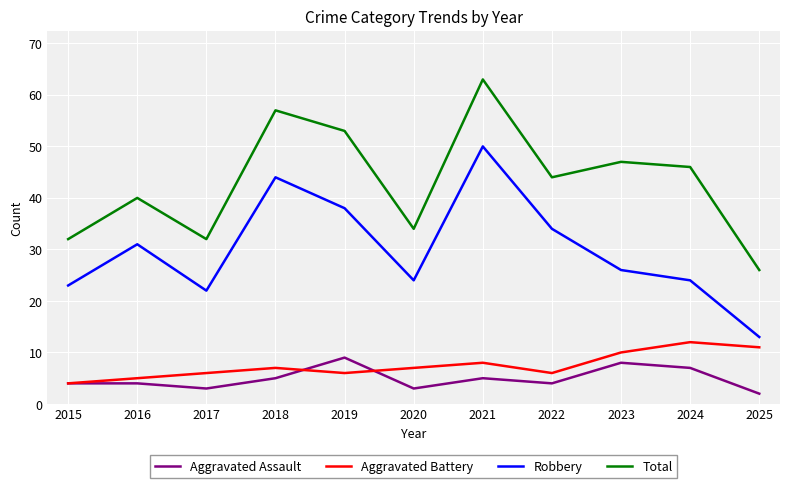

Between 2015 and 2019, which series saw the biggest shift?

Total